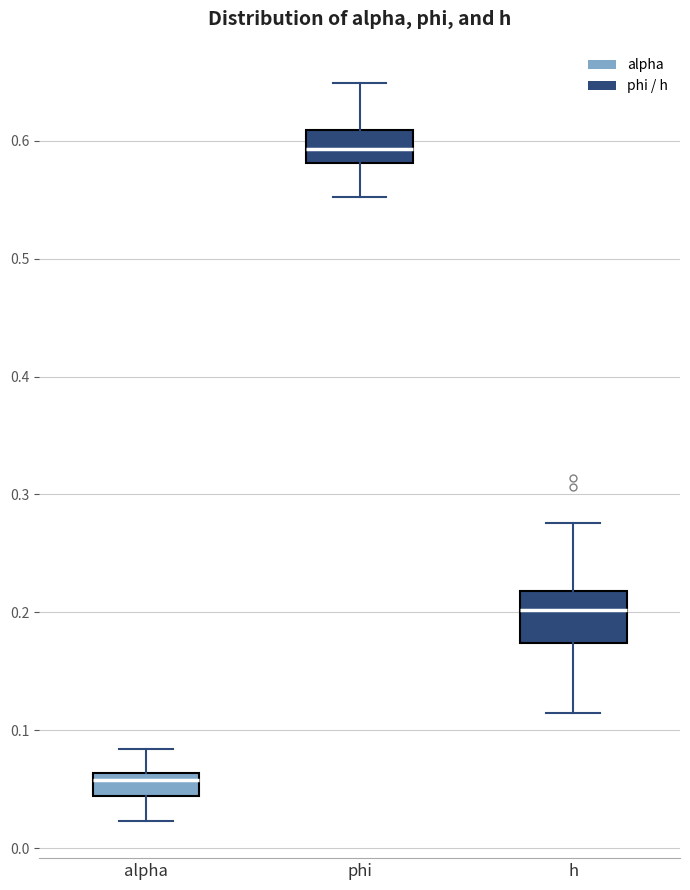

Reading left to right, transcribe this box plot: for each box, give where its median line is, the range the box spans, and where its two whiskers end, as read against the y-axis. The values are not printed on the chart, so give them approximately, as read against the axis.

alpha: median 0.06 (just below the box's upper edge), box 0.04 to 0.06, whiskers 0.02 to 0.08
phi: median 0.59, box 0.58 to 0.61, whiskers 0.55 to 0.65
h: median 0.20, box 0.17 to 0.22, whiskers 0.11 to 0.28